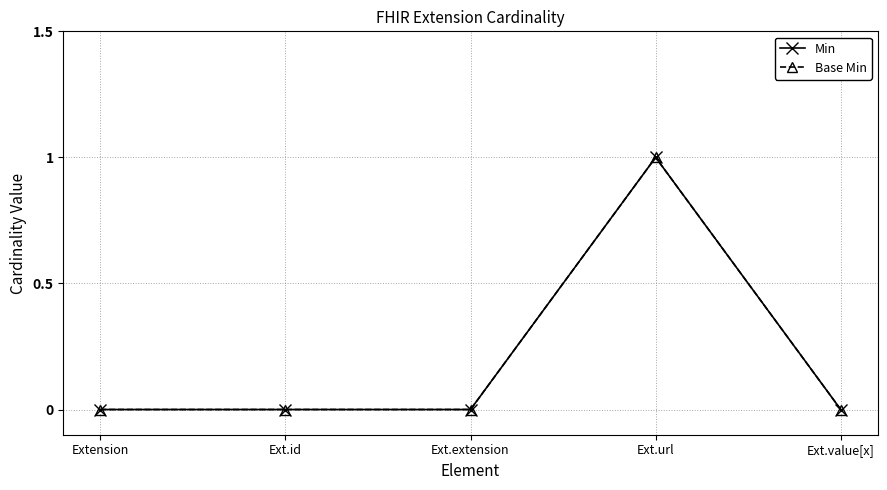

What is the label of the 4th point from the right?

Ext.id